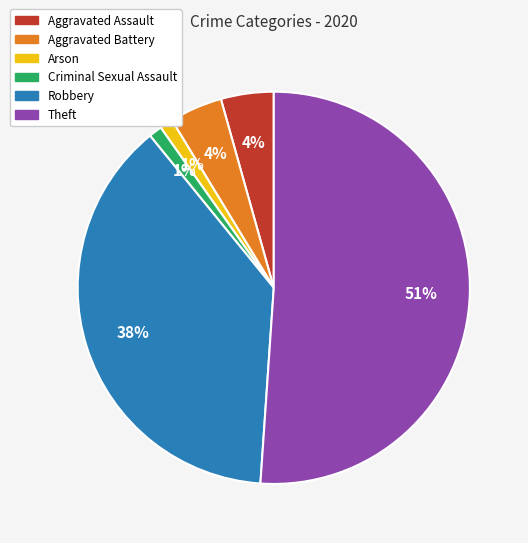

To the nearest percent, what is the difference between the Theft and Aggravated Battery slice percentages?

47%